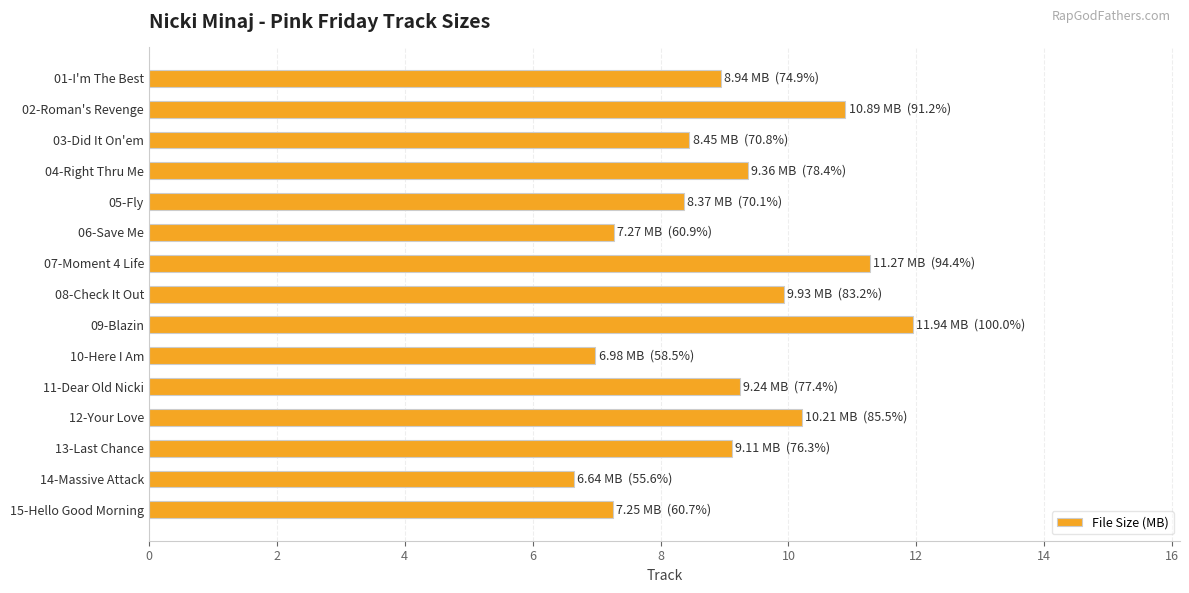

Does the chart contain stacked bars?

No